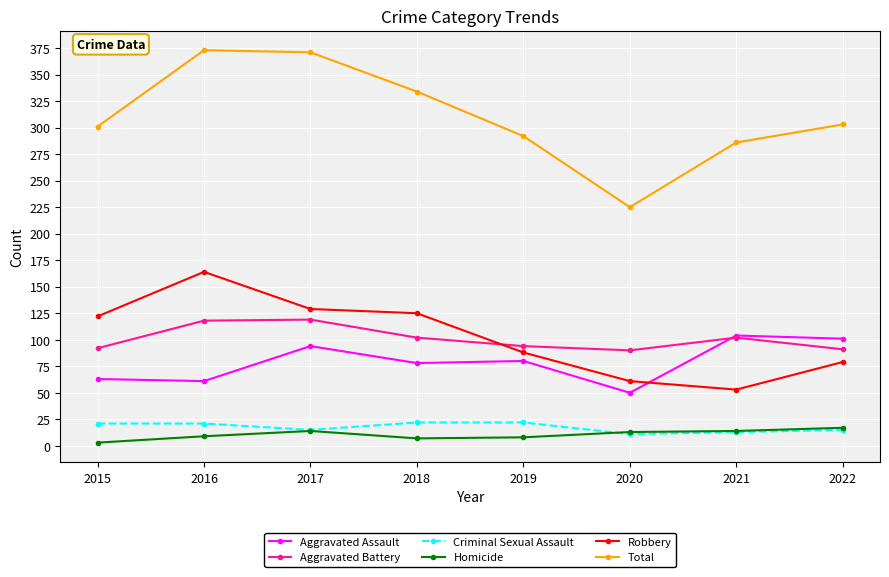

What is the value of the Criminal Sexual Assault point at the 8th from the left?

15